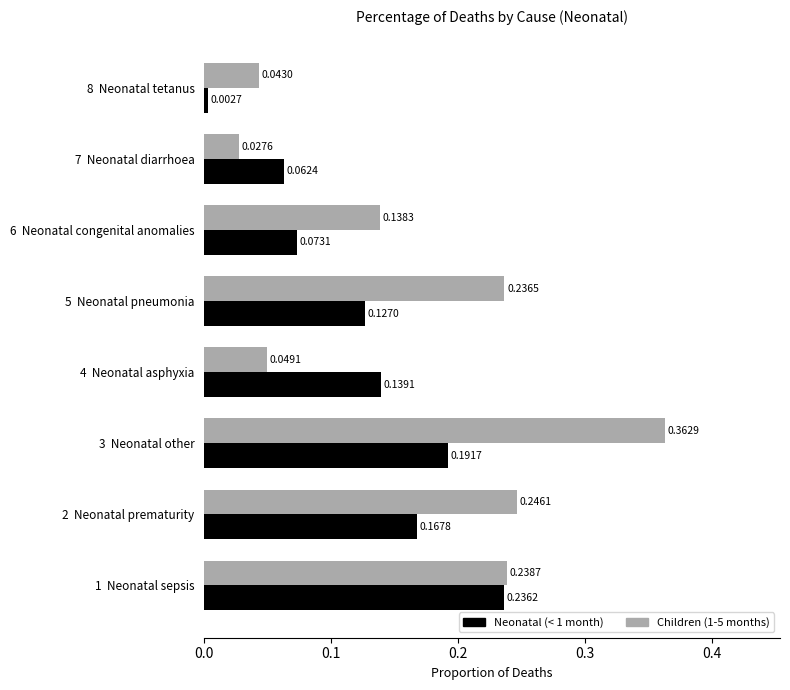

What is the difference between the maximum and minimum values in the Children (1-5 months) series?

0.3